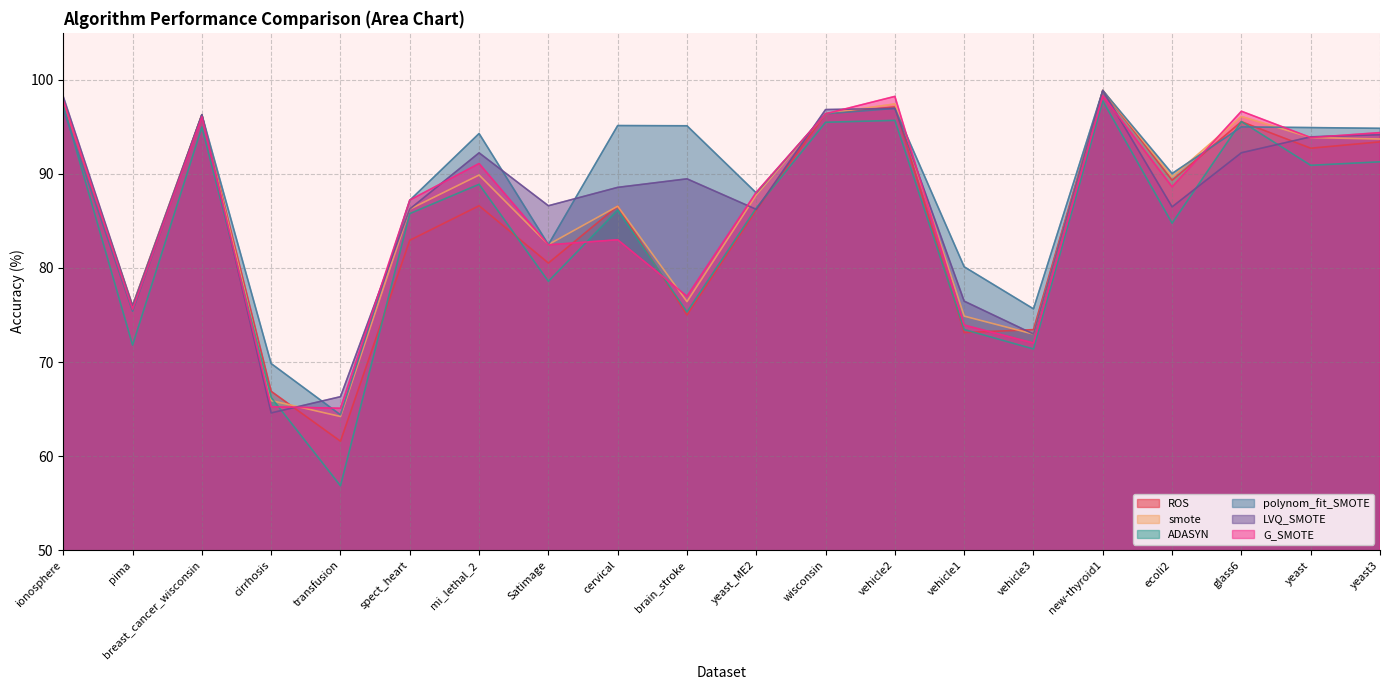

What is the label of the 11th point from the right?

brain_stroke